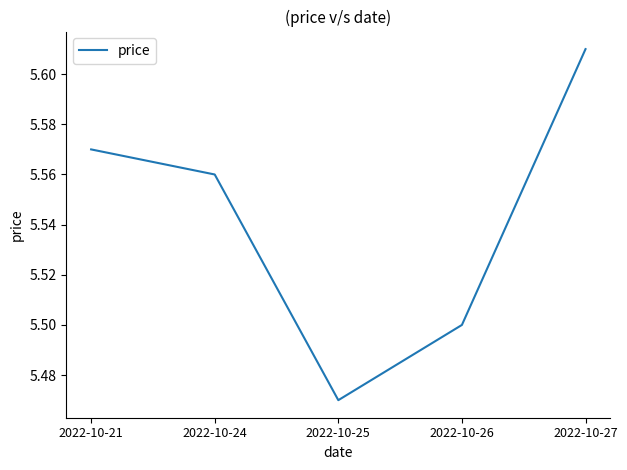

What is the change in value from 2022-10-21 to 2022-10-25?

-0.1